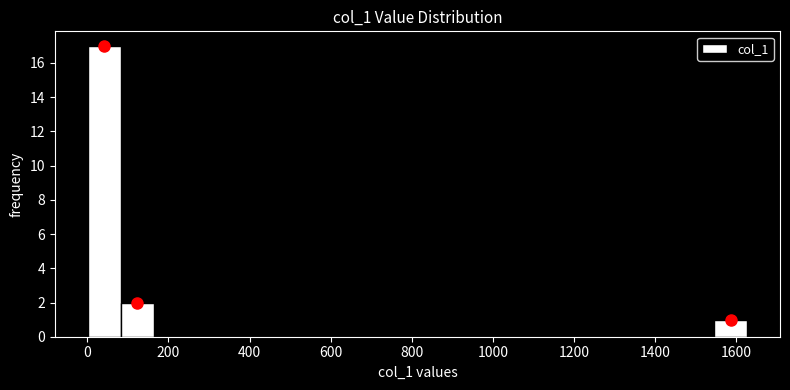

Which range on the x-axis has the tallest bar?

0 to 80